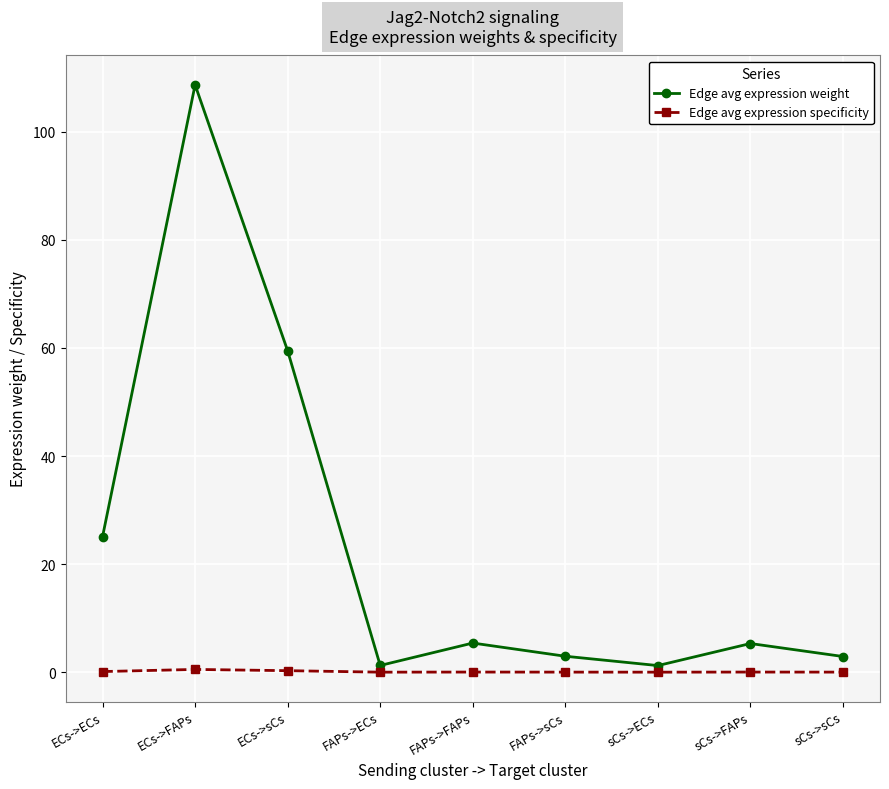

What is the difference between the maximum and minimum values in the Edge avg expression weight series?

107.5